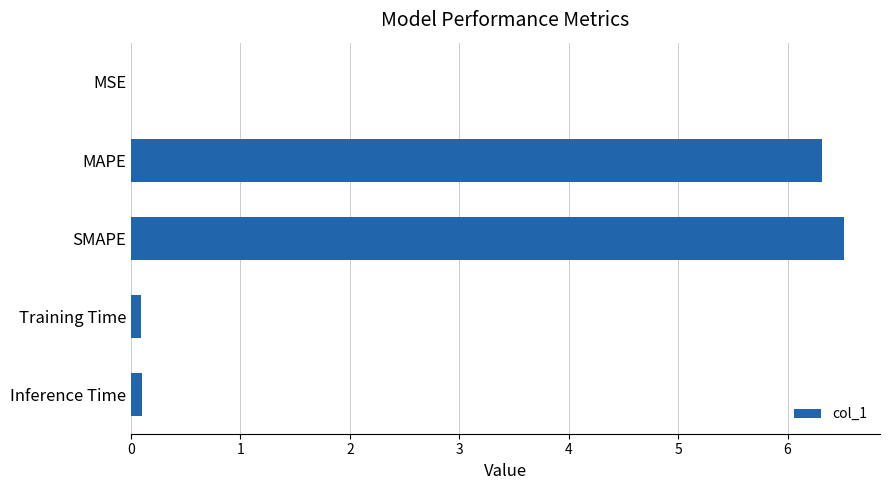

Between MAPE and SMAPE, which is larger?

SMAPE